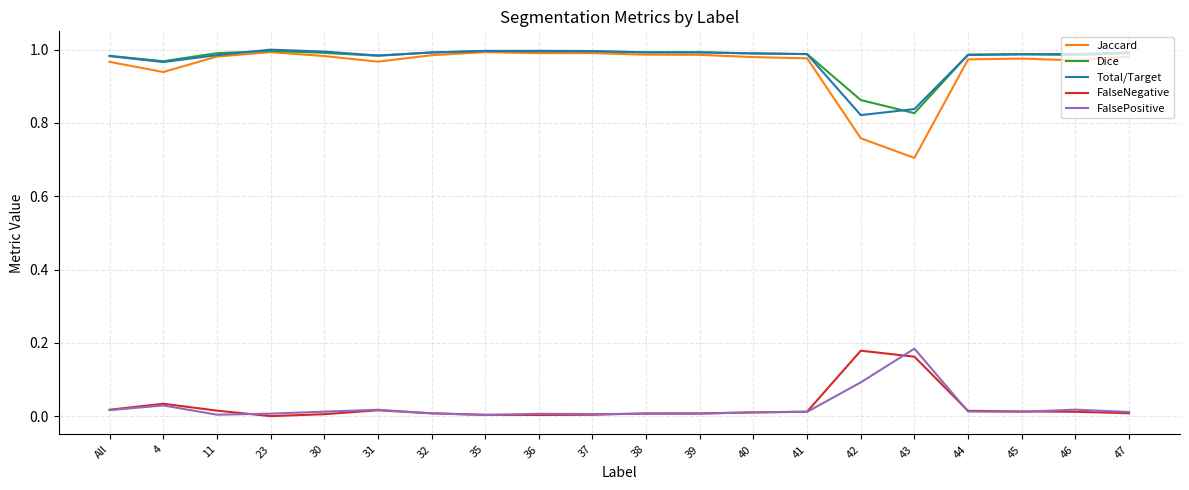

Which series has the widest spread of values?

Jaccard